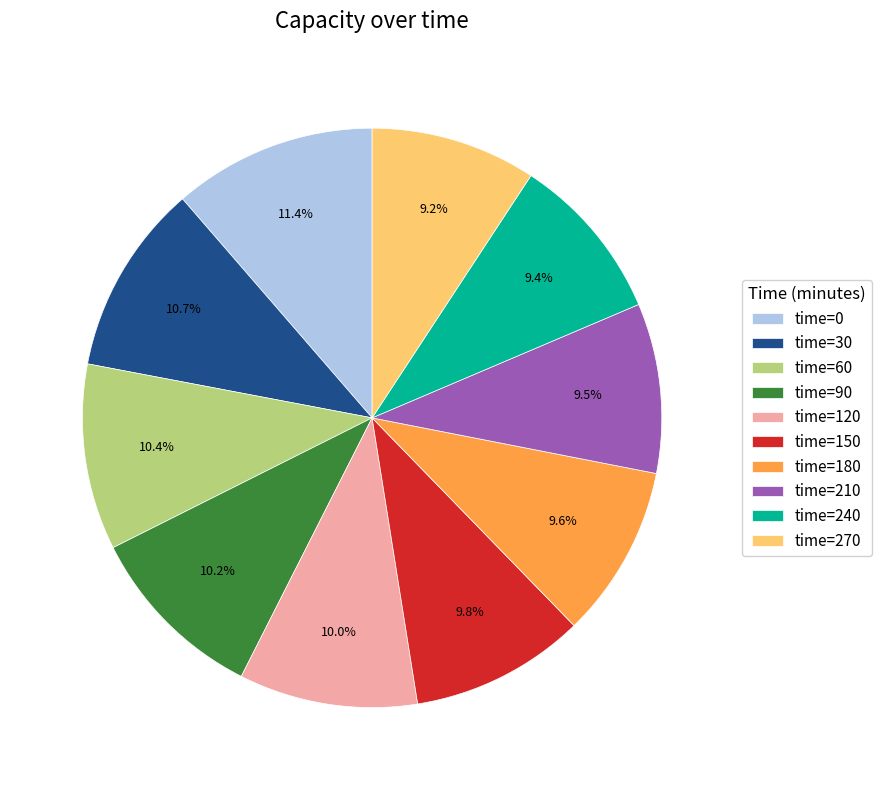

Count the number of slices in the pie.

10